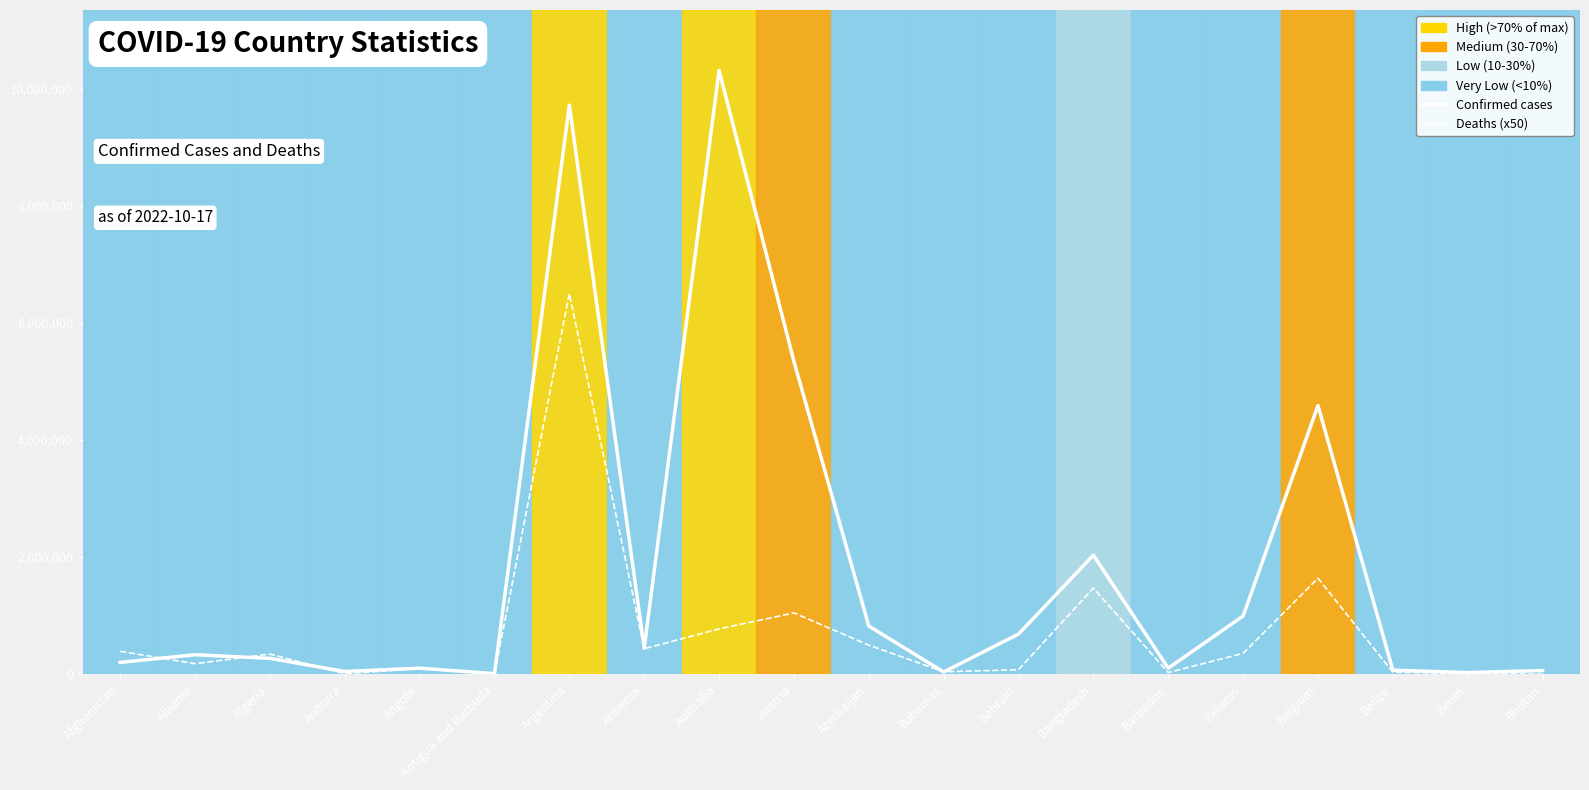

Which series has the largest range (max minus min)?

Confirmed